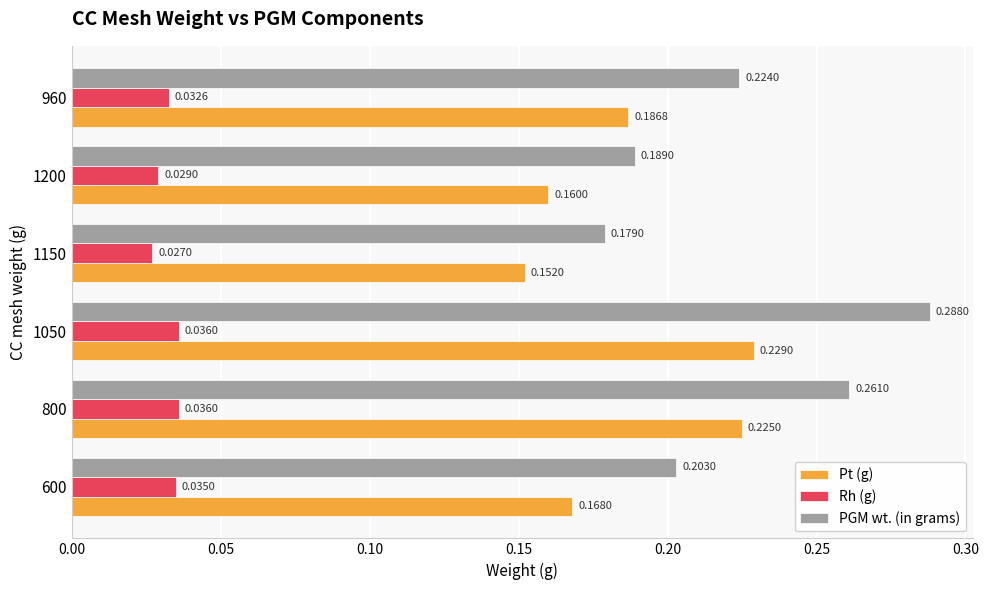

At how many categories does at least one series exceed 0?

6